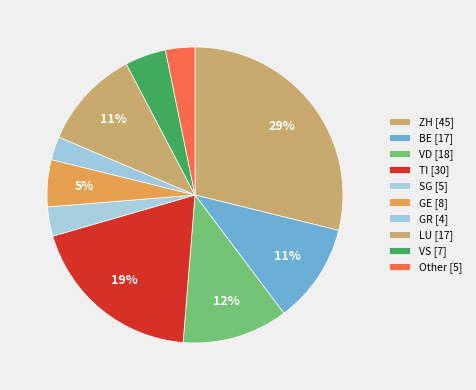

How many segments does this pie chart have?

10